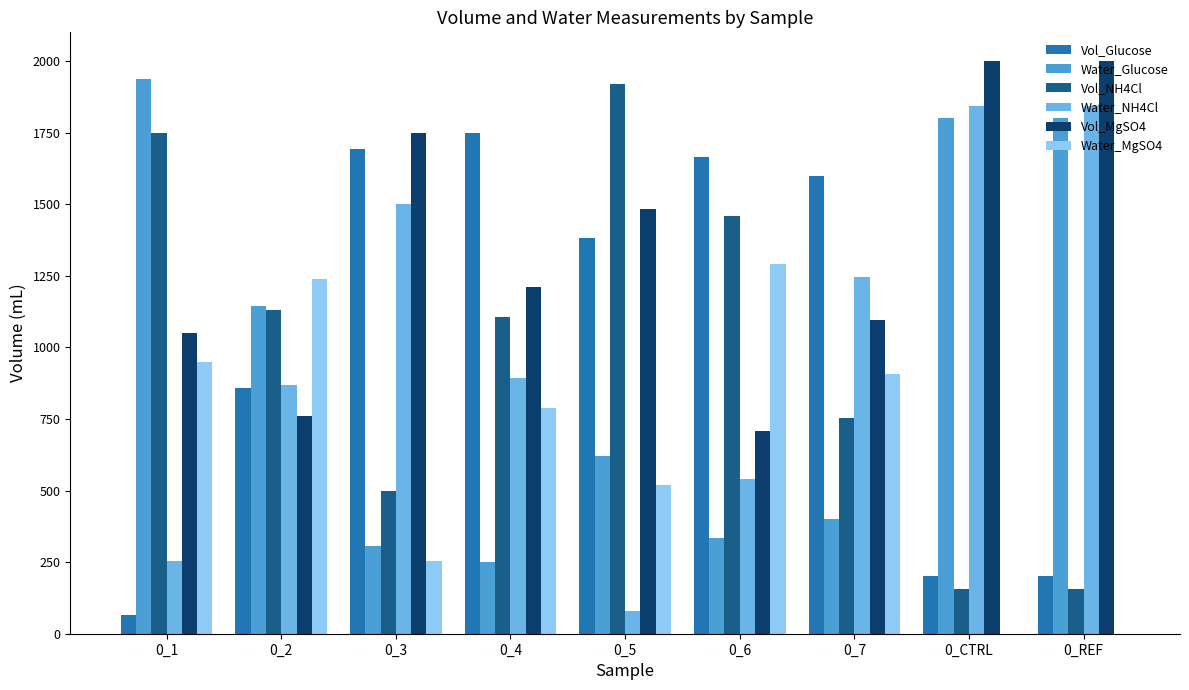

Reading left to right, list all the values displayed in this chart.

Vol_Glucose: 0_1=64.4	0_2=856.9	0_3=1693.6	0_4=1750.2	0_5=1380.6	0_6=1665.3	0_7=1597.9	0_CTRL=200.0	0_REF=200.0
Water_Glucose: 0_1=1935.6	0_2=1143.1	0_3=306.4	0_4=249.8	0_5=619.4	0_6=334.7	0_7=402.1	0_CTRL=1800.0	0_REF=1800.0
Vol_NH4Cl: 0_1=1747.6	0_2=1130.9	0_3=498.8	0_4=1107.2	0_5=1919.2	0_6=1459.8	0_7=752.9	0_CTRL=155.8	0_REF=155.8
Water_NH4Cl: 0_1=252.4	0_2=869.1	0_3=1501.2	0_4=892.8	0_5=80.8	0_6=540.2	0_7=1247.1	0_CTRL=1844.2	0_REF=1844.2
Vol_MgSO4: 0_1=1050.1	0_2=760.9	0_3=1747.7	0_4=1210.1	0_5=1481.5	0_6=708.3	0_7=1094.0	0_CTRL=2000.0	0_REF=2000.0
Water_MgSO4: 0_1=949.9	0_2=1239.1	0_3=252.3	0_4=789.9	0_5=518.5	0_6=1291.7	0_7=906.0	0_CTRL=0.0	0_REF=0.0